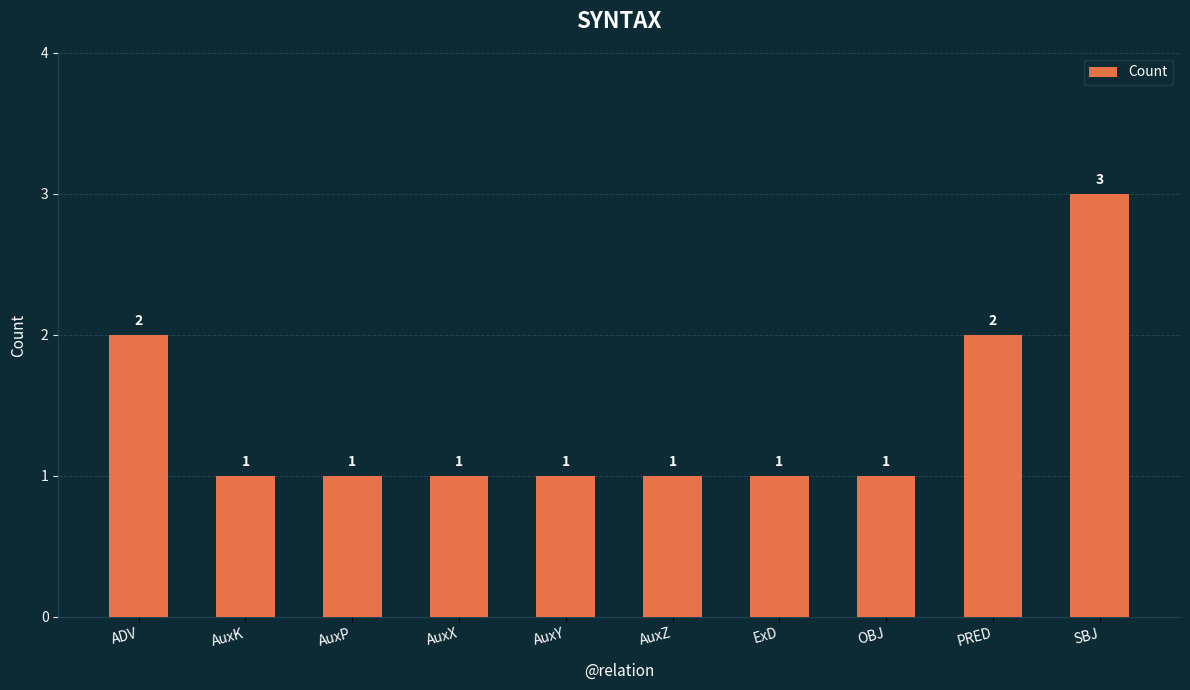

How many values are between 1 and 2?

9